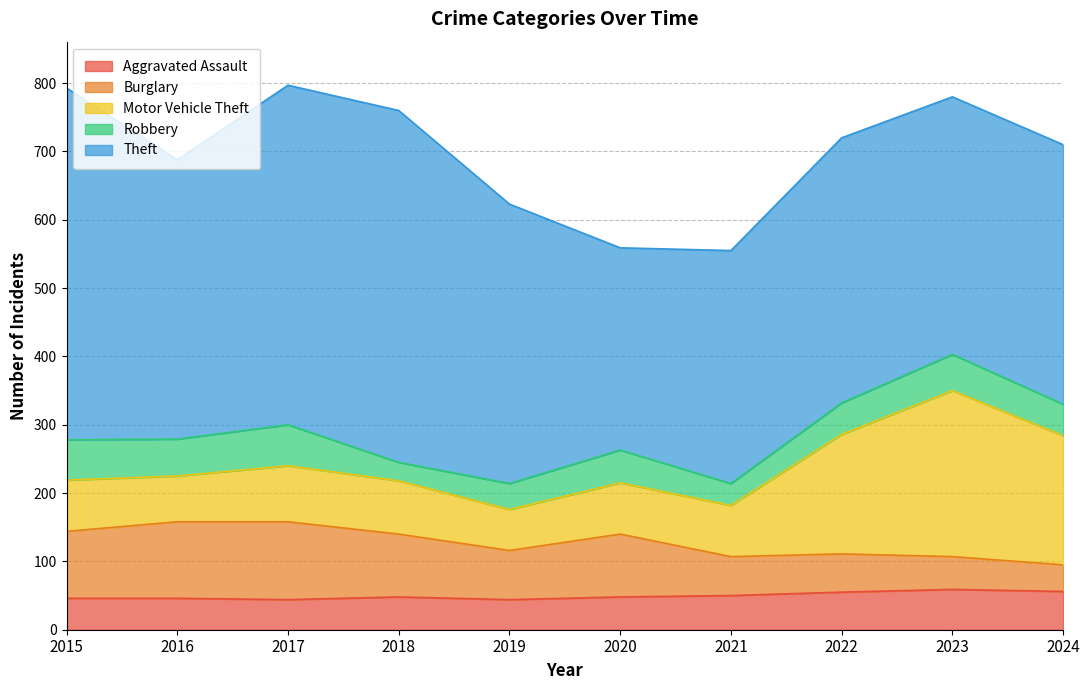

Where is Motor Vehicle Theft nearest to the value 151?

2022